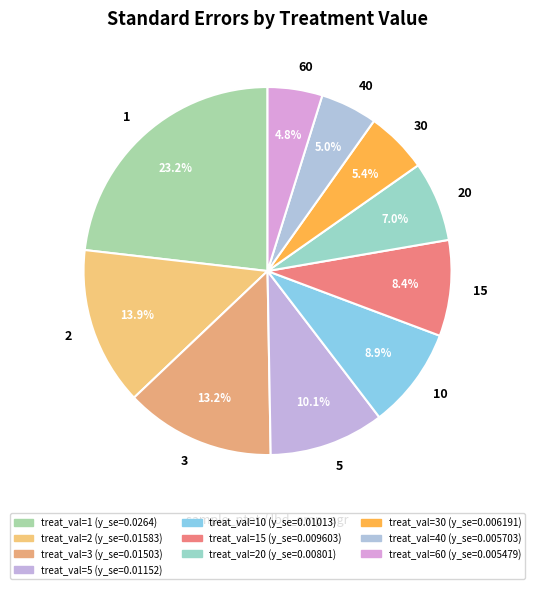

To the nearest percent, what portion does 60 represent?

5%